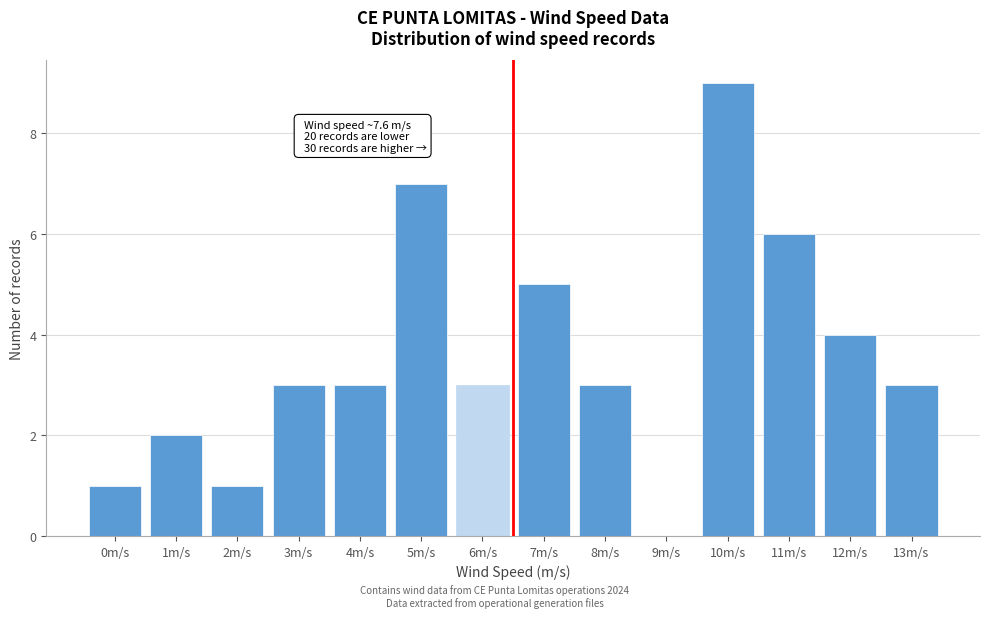

Reading right to left, what are all the values shown in this chart?

13m/s=3	12m/s=4	11m/s=6	10m/s=9	9m/s=0	8m/s=3	7m/s=5	6m/s=3	5m/s=7	4m/s=3	3m/s=3	2m/s=1	1m/s=2	0m/s=1